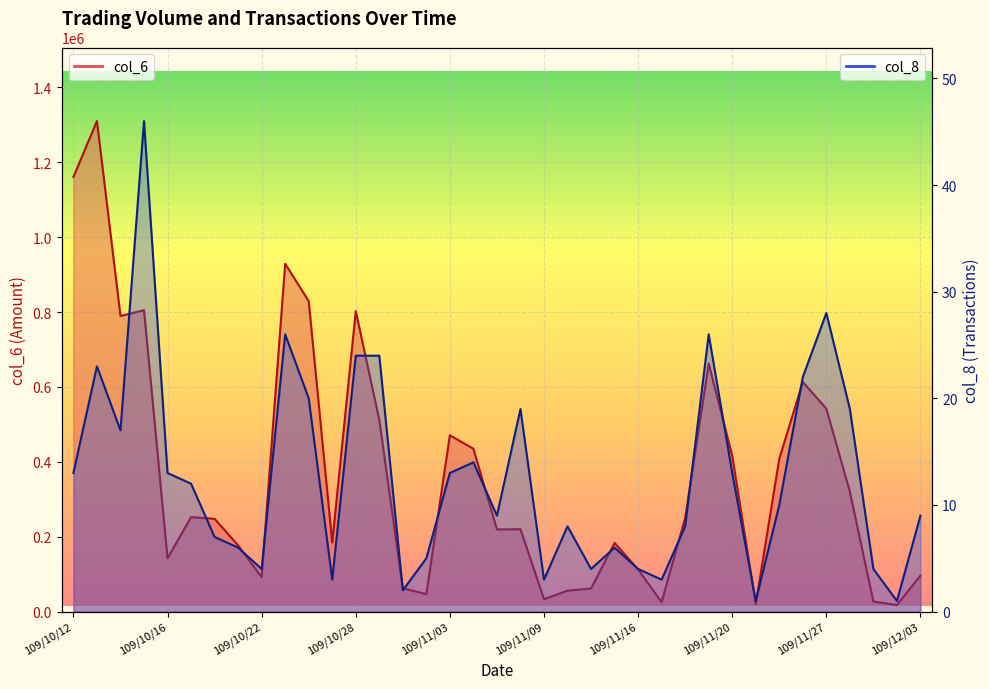

At which category does the chart reach its minimum across all series?

109/11/24